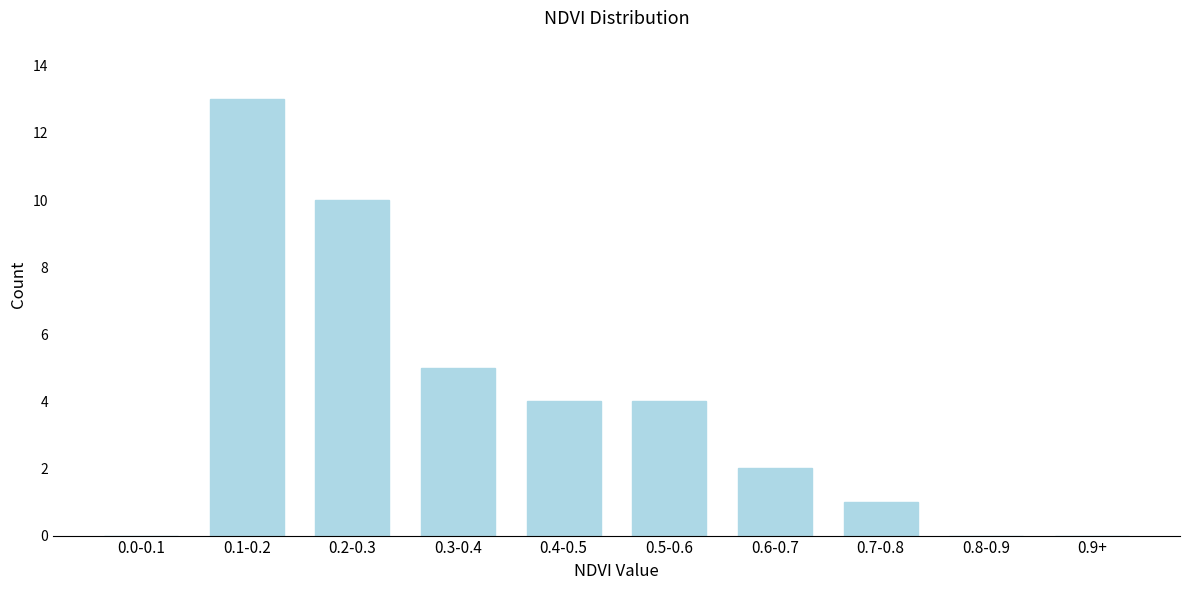

Reading left to right, transcribe all the data shown in this chart.

0.0-0.1=0	0.1-0.2=13	0.2-0.3=10	0.3-0.4=5	0.4-0.5=4	0.5-0.6=4	0.6-0.7=2	0.7-0.8=1	0.8-0.9=0	0.9+=0